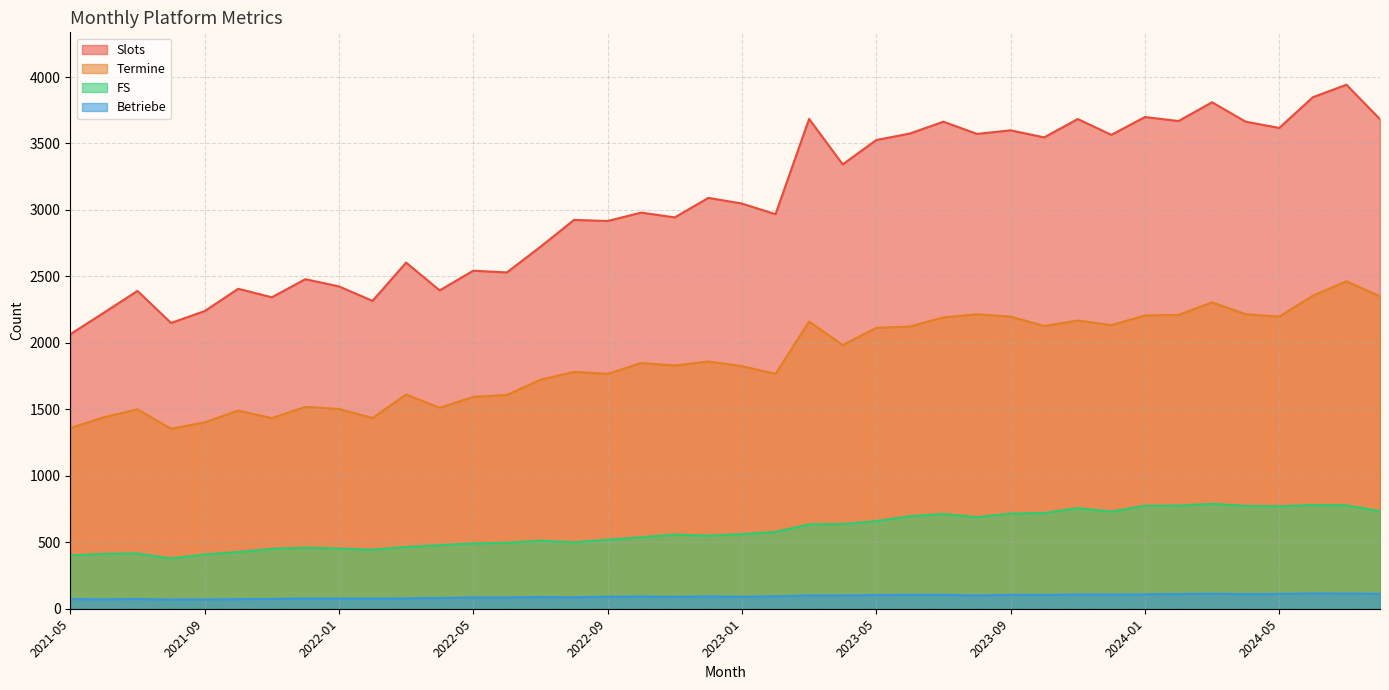

Reading left to right, what are all the values shown in this chart?

Slots: 2065	2227	2391	2150	2239	2407	2343	2479	2425	2316	2604	2395	2543	2530	2723	2925	2917	2980	2944	3091	3048	2968	3685	3343	3526	3575	3664	3572	3599	3546	3684	3565	3699	3669	3810	3664	3617	3848	3942	3683
Termine: 1359	1441	1500	1354	1402	1491	1434	1518	1503	1435	1612	1512	1594	1608	1723	1782	1767	1849	1830	1860	1825	1767	2161	1984	2113	2123	2192	2215	2198	2127	2168	2134	2206	2211	2305	2216	2198	2355	2464	2350
FS: 401	413	416	379	408	427	451	460	453	445	465	478	491	496	512	500	519	538	558	550	561	578	635	637	659	696	713	689	716	720	757	731	775	776	789	774	771	781	778	734
Betriebe: 72	71	73	69	70	72	74	77	77	76	78	81	85	85	88	86	91	92	90	93	90	94	100	100	103	105	105	100	105	104	107	107	108	111	113	110	112	115	114	113